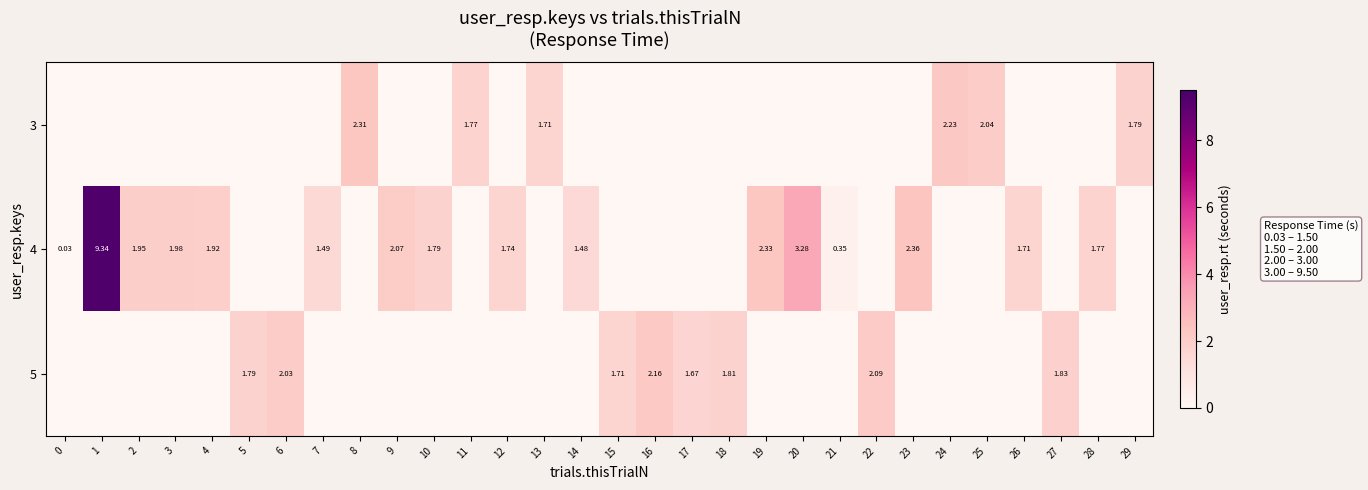

Which category has the highest value in the 5 series?

16